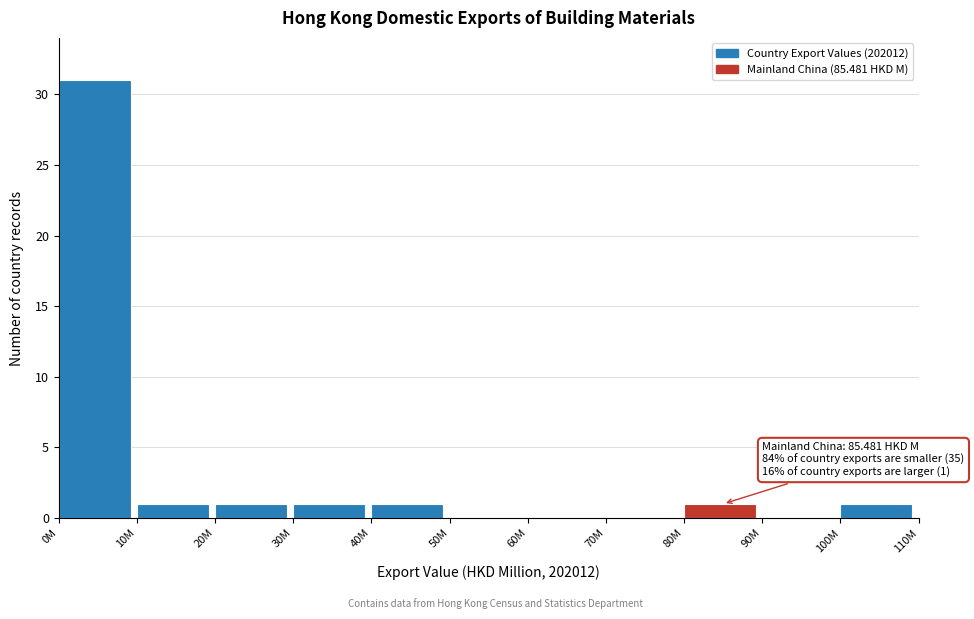

Reading left to right, extract all data points from this chart.

0M=31	10M=1	20M=1	30M=1	40M=1	50M=0	60M=0	70M=0	80M=1	90M=0	100M=1